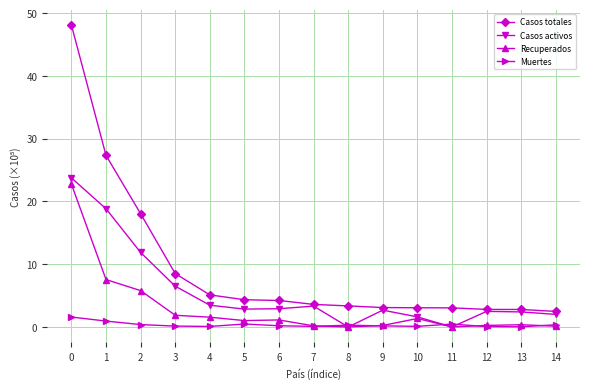

Between 2 and 3, which series saw the biggest shift?

Casos totales